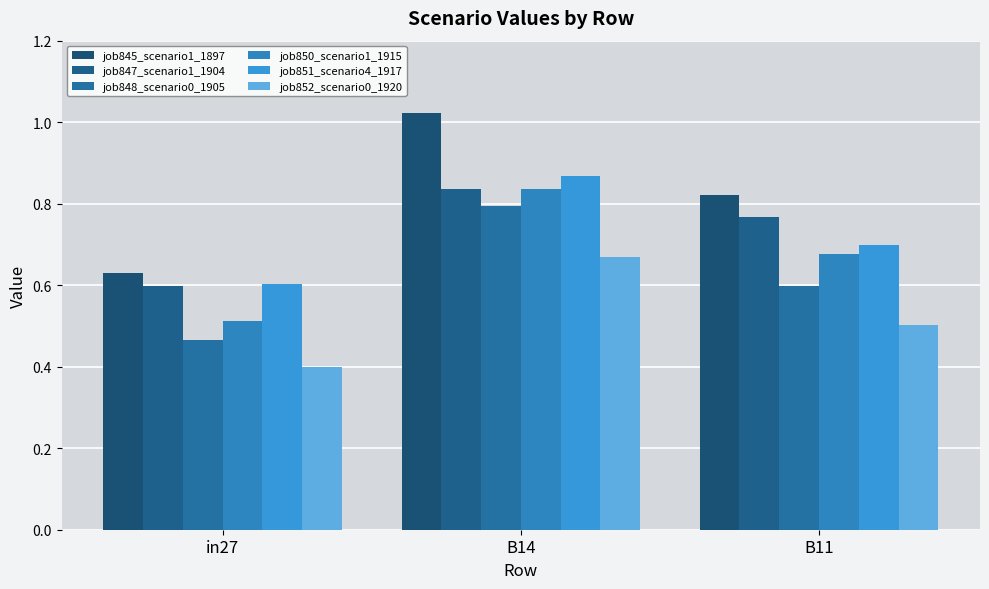

How many bars are there in total?

18